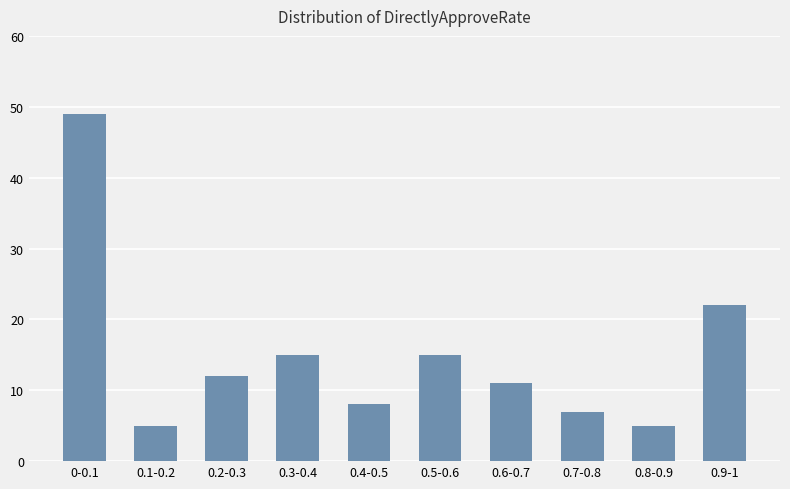

The chart shows a value of 22 at 0.9-1. True or false?

True